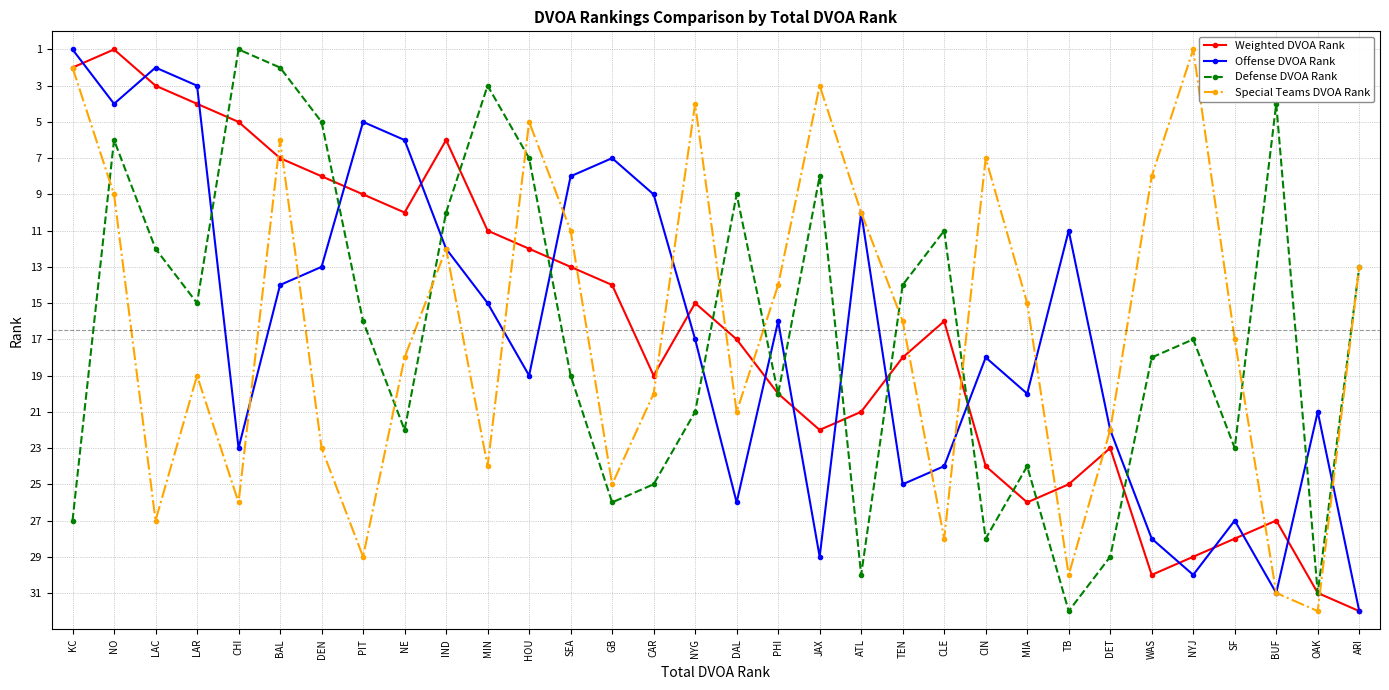

At which label does Special Teams DVOA Rank reach its minimum?

NYJ